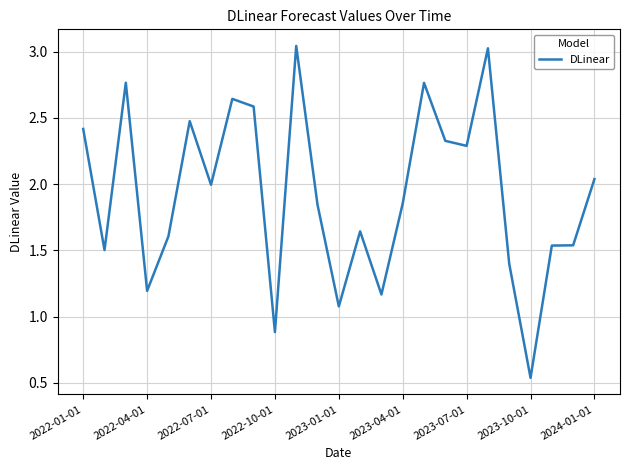

What is the difference between the maximum and minimum values?

2.5